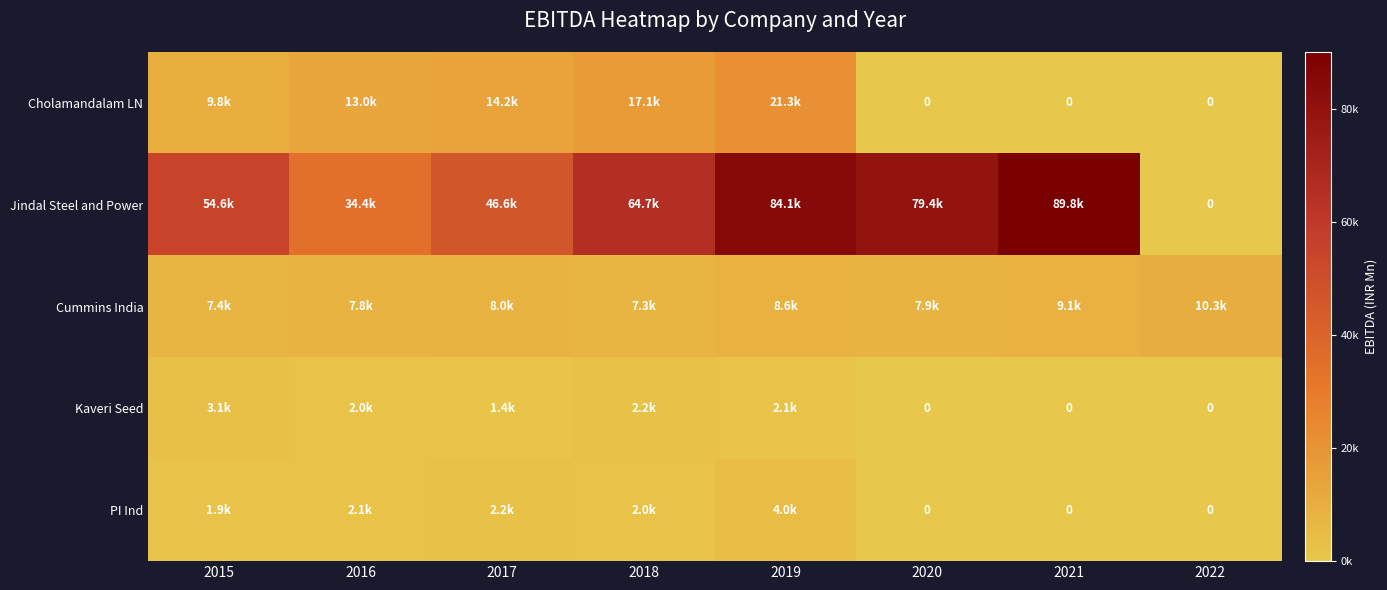

True or false: Cummins India has a value of 7380.5 at 2015.

True